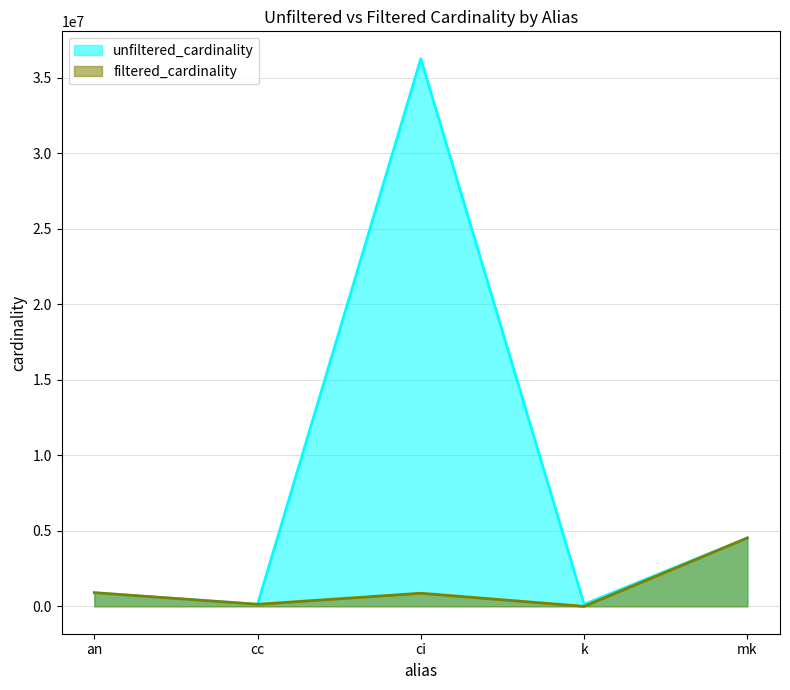

How many values in the unfiltered_cardinality series exceed 901343?

2